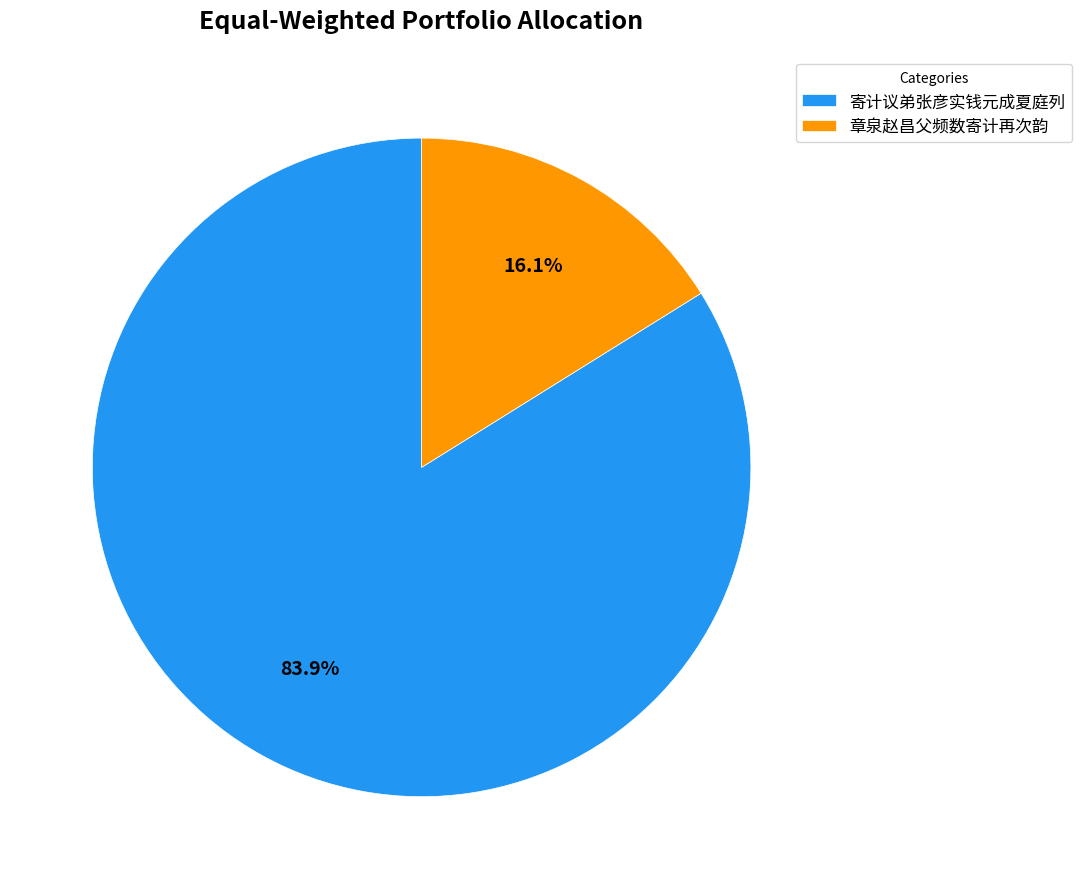

Approximately how many times larger is the value at 章泉赵昌父频数寄计再次韵 compared to 寄计议弟张彦实钱元成夏庭列?

0.2